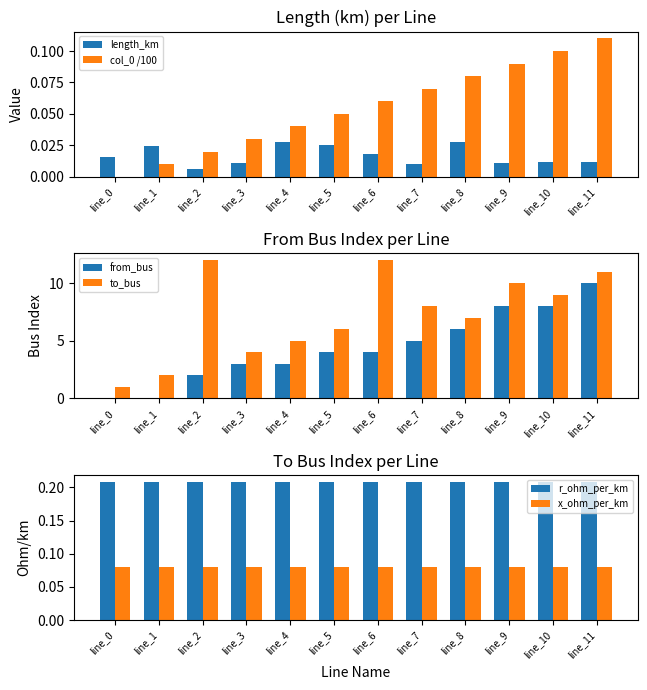

At which category is the sum across all series the highest?

line_11